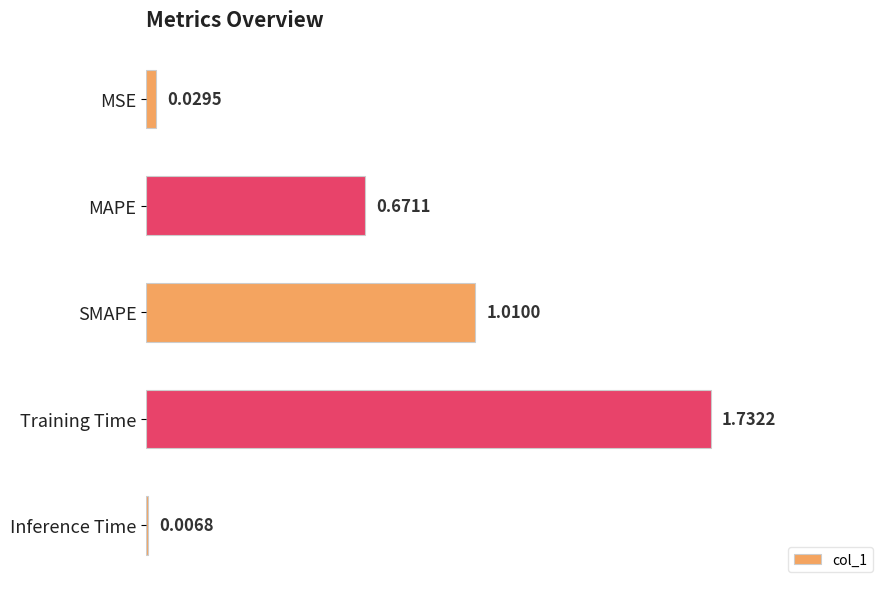

Rank the categories by value from lowest to highest.

Inference Time, MSE, MAPE, SMAPE, Training Time